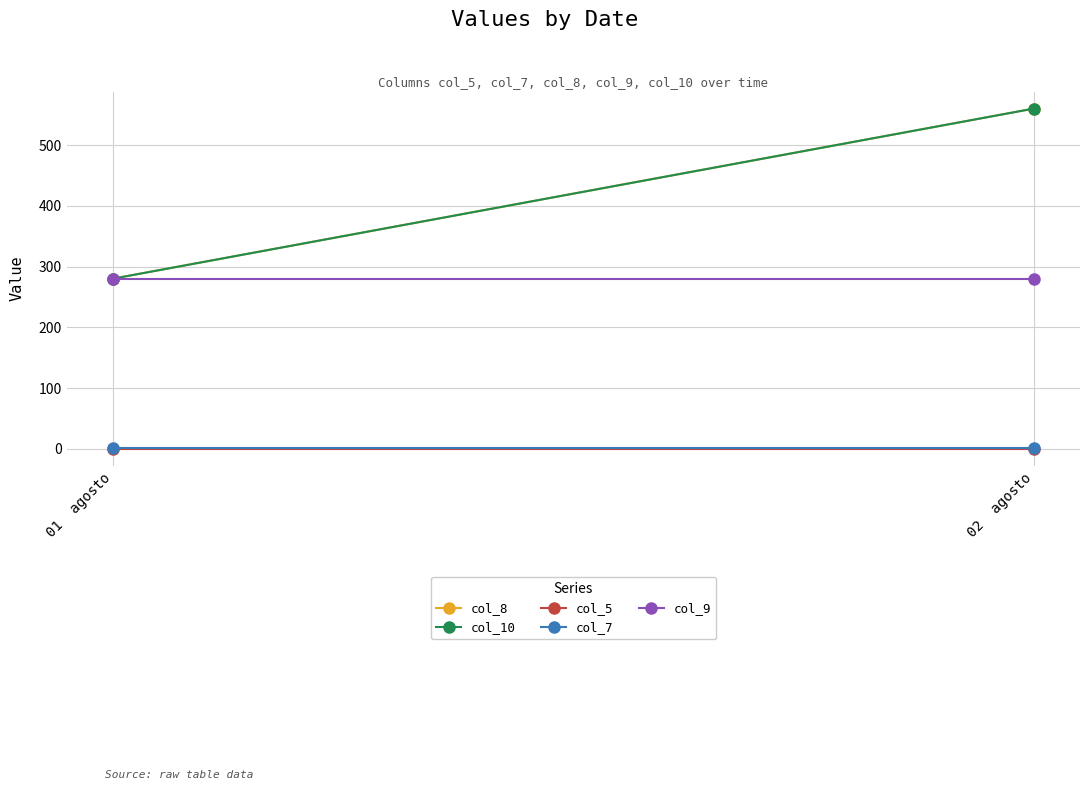

Reading left to right, what are all the values shown in this chart?

col_8: 280	560
col_10: 280	560
col_5: 0	0
col_7: 1	1
col_9: 280	280